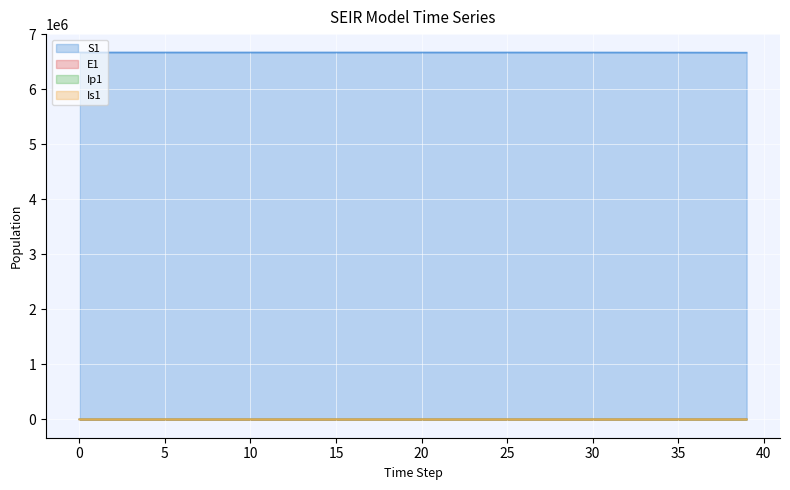

What is the spread (max minus min) of values at 25?

6670890.6